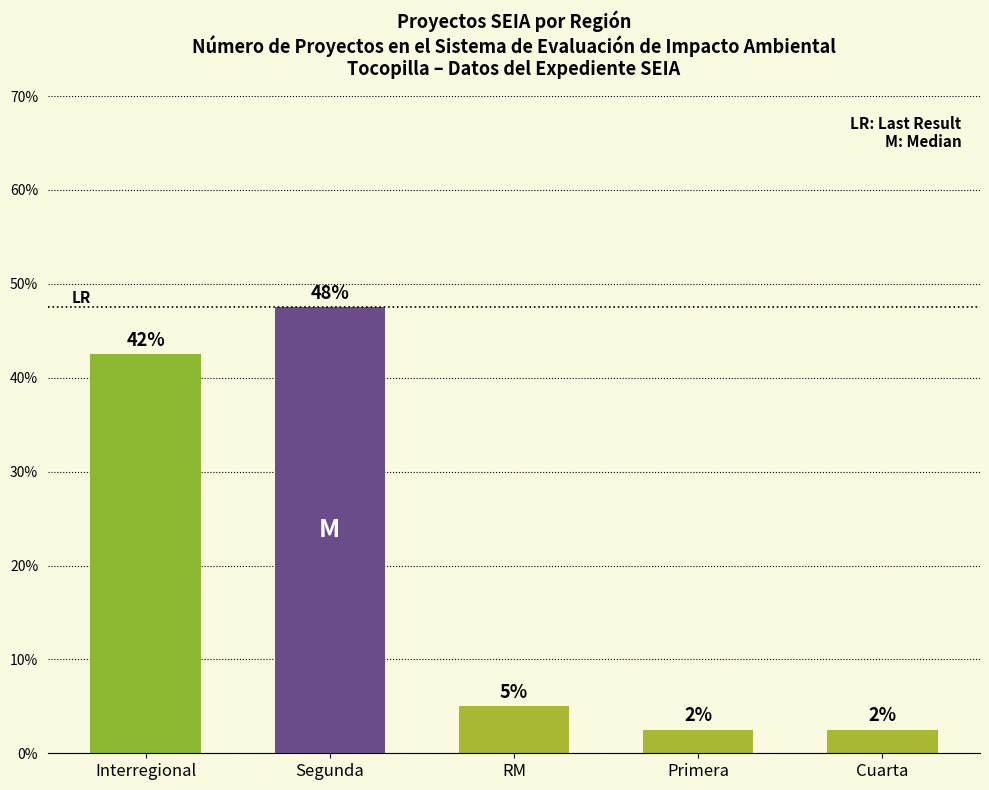

Approximately how many times larger is the value at Segunda compared to Primera?

19.0